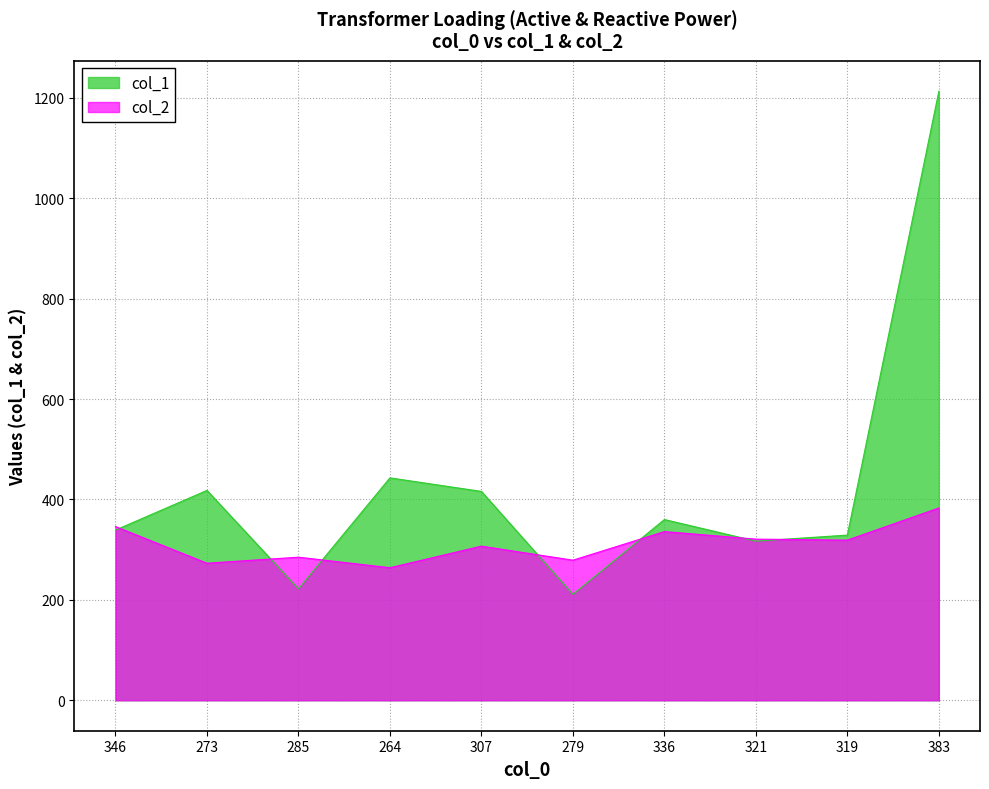

At which label is col_1 closest to 712?

264